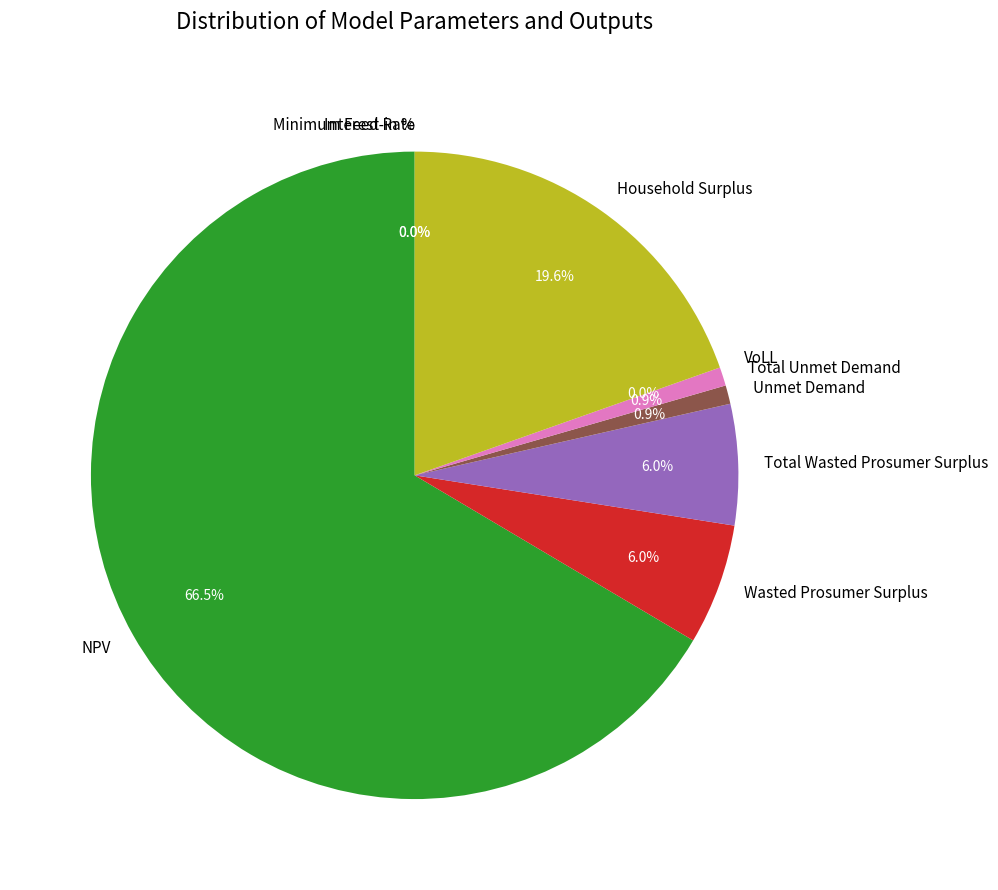

Which slice represents more than half of the pie?

NPV